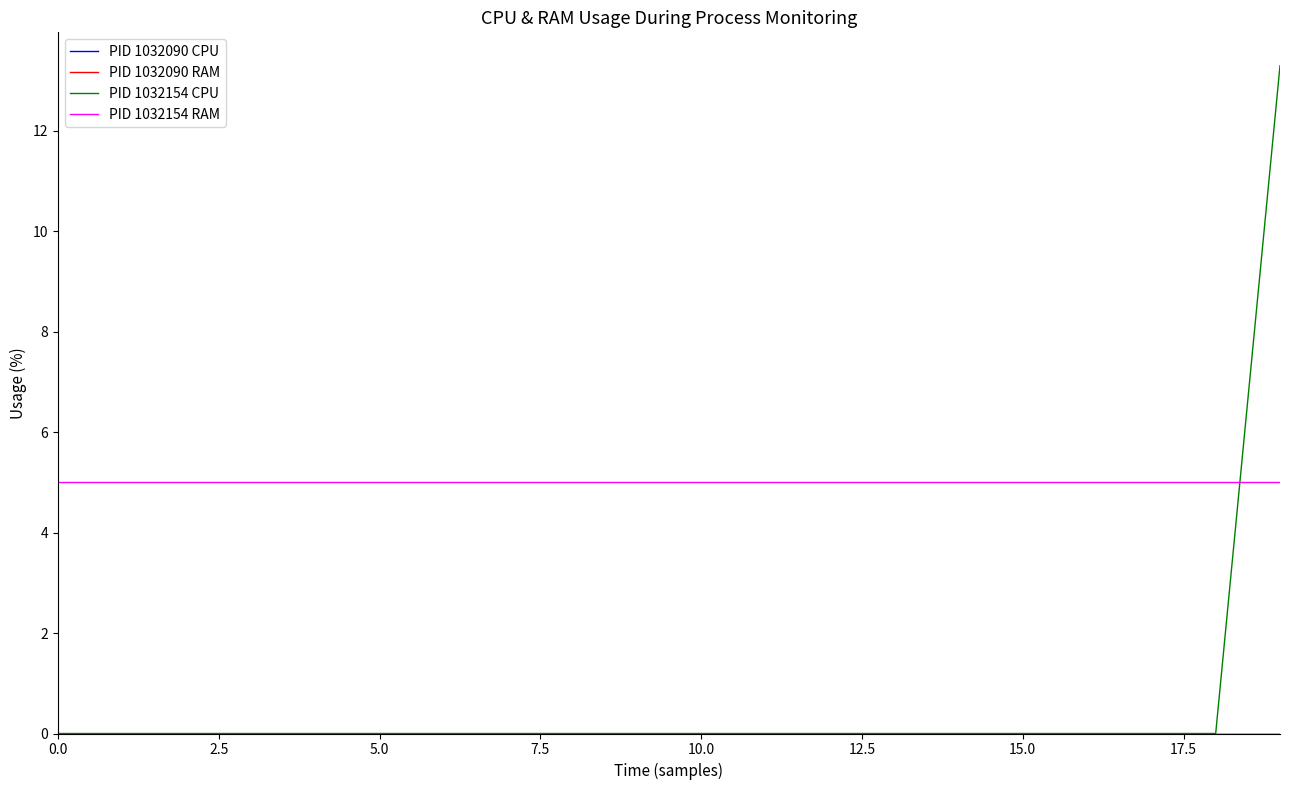

Is this an area chart (filled region under the line)?

No